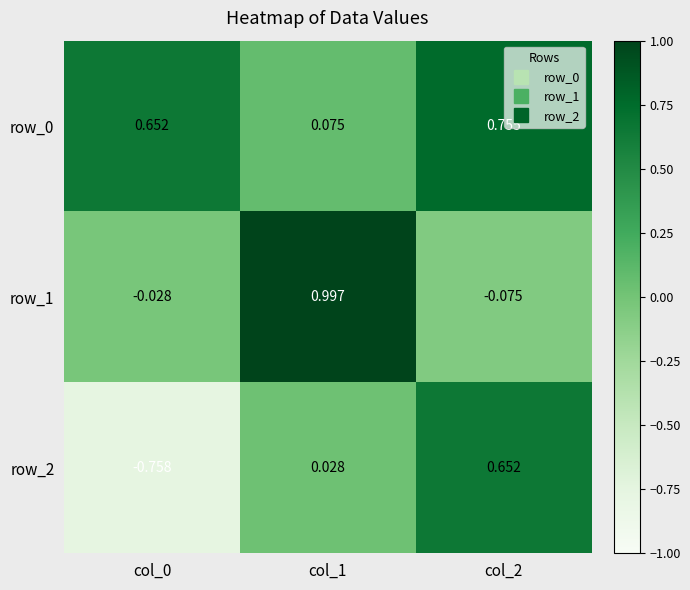

Is it true that row_1 equals -0.0 at col_0?

True